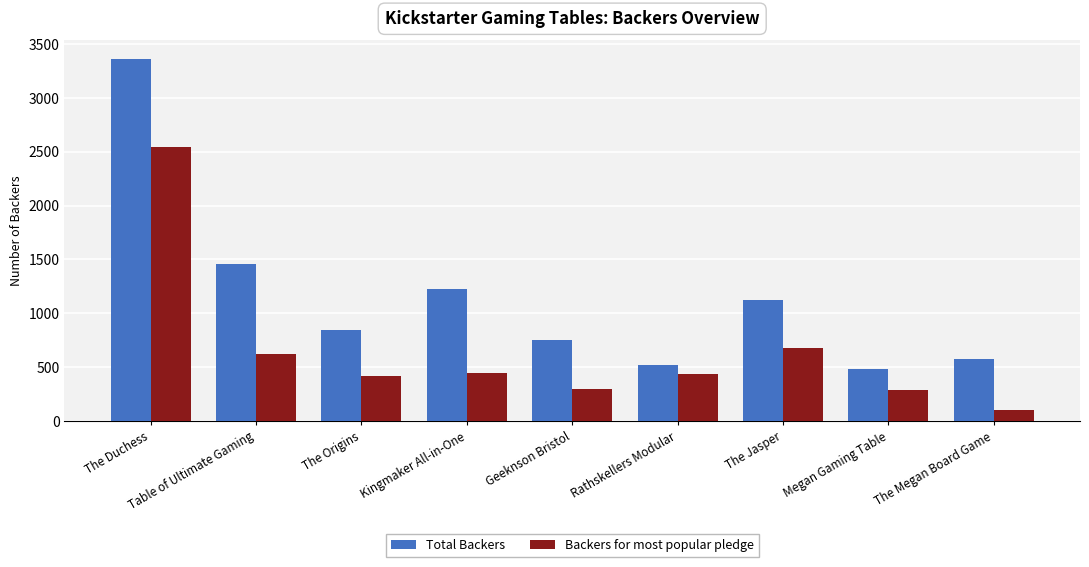

What are all the series names shown in the legend?

Total Backers, Backers for most popular pledge